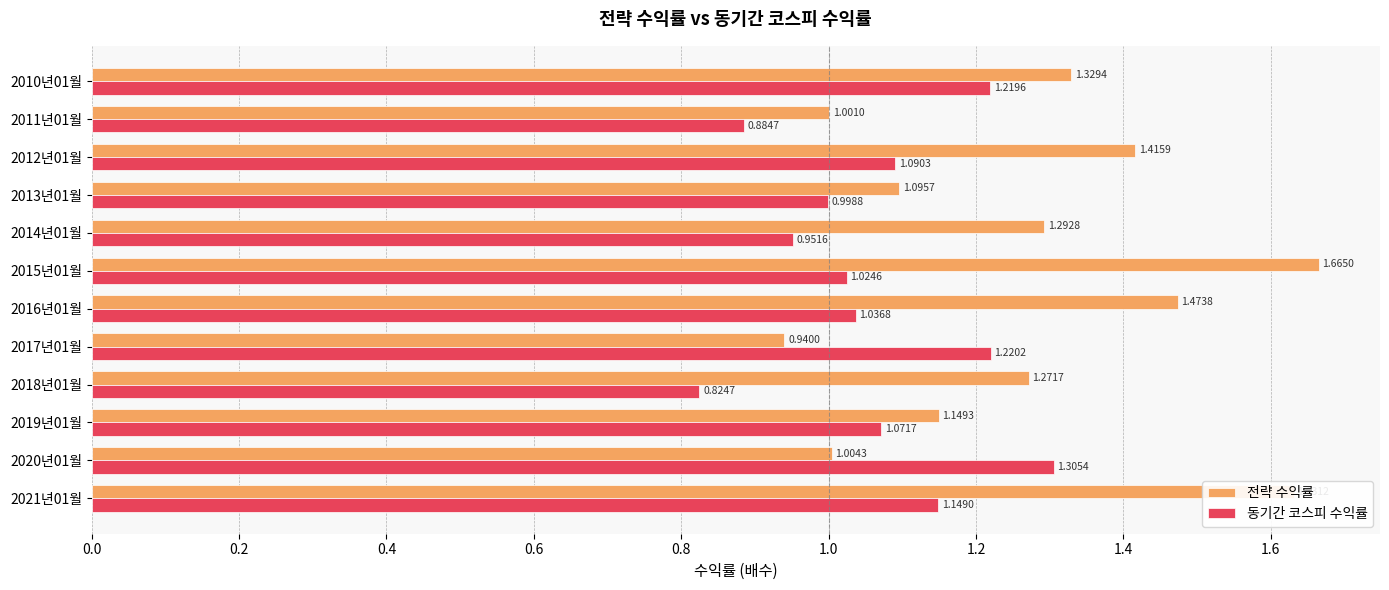

Which series has the largest total across all categories?

전략 수익률